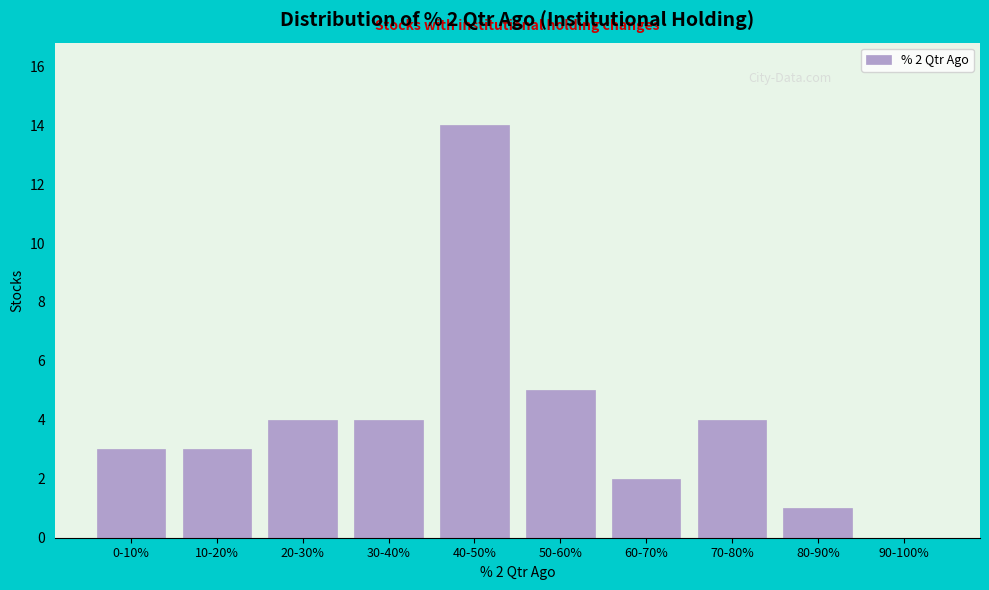

Reading left to right, list all the values displayed in this chart.

0-10%=3	10-20%=3	20-30%=4	30-40%=4	40-50%=14	50-60%=5	60-70%=2	70-80%=4	80-90%=1	90-100%=0